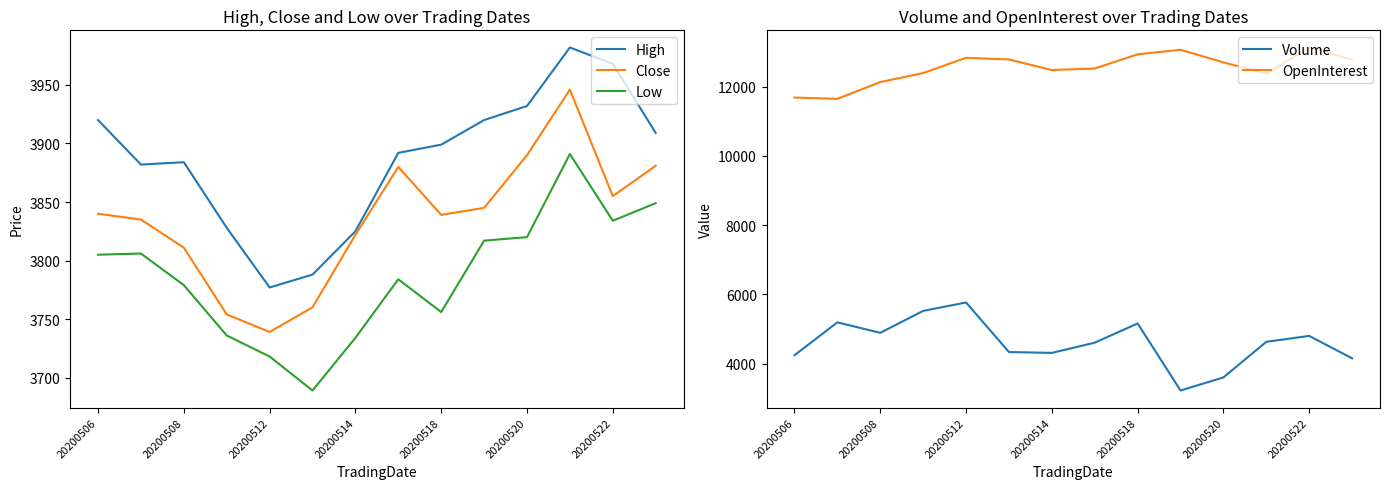

Does the chart display data point markers on the line(s)?

No